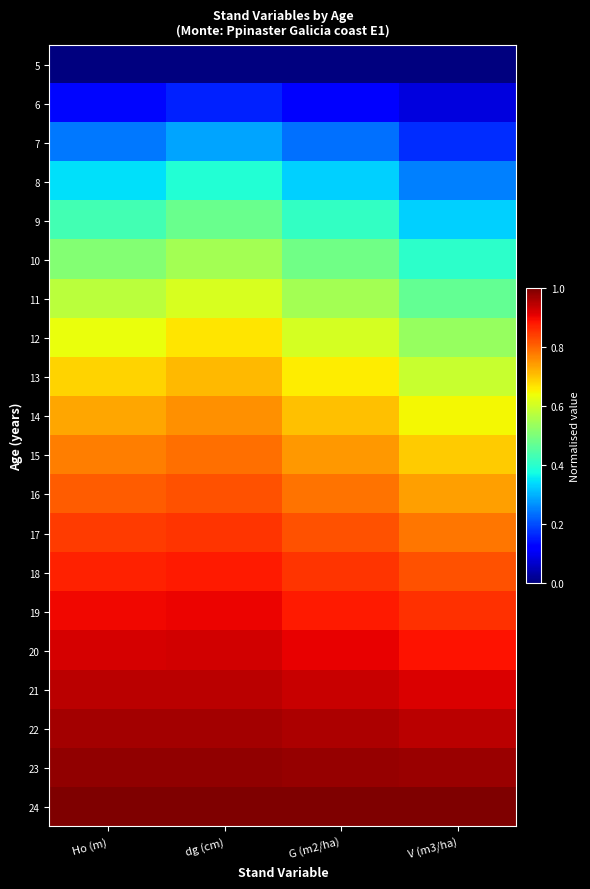

At which category does the chart reach its minimum across all series?

Ho (m)